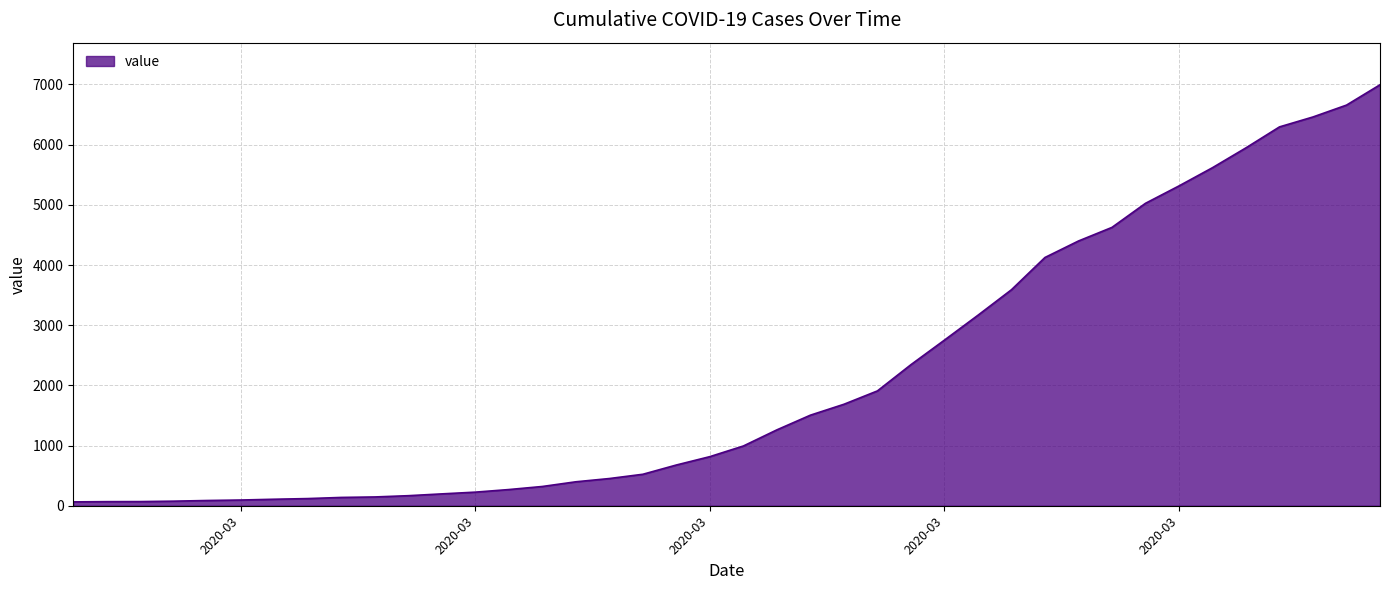

What is the maximum value shown in the chart?

6995